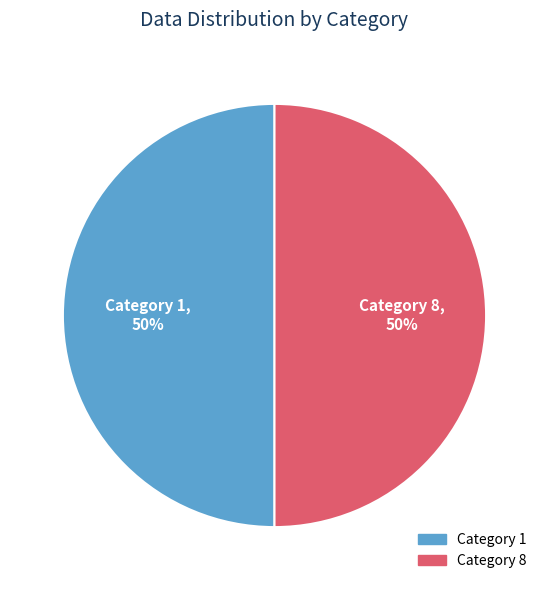

The Category 1 slice represents 57% of the pie. True or false?

False